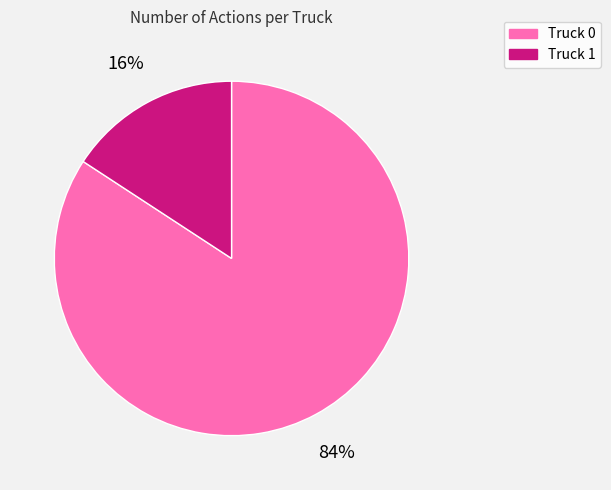

To the nearest percent, what percentage of the pie is Truck 1?

16%